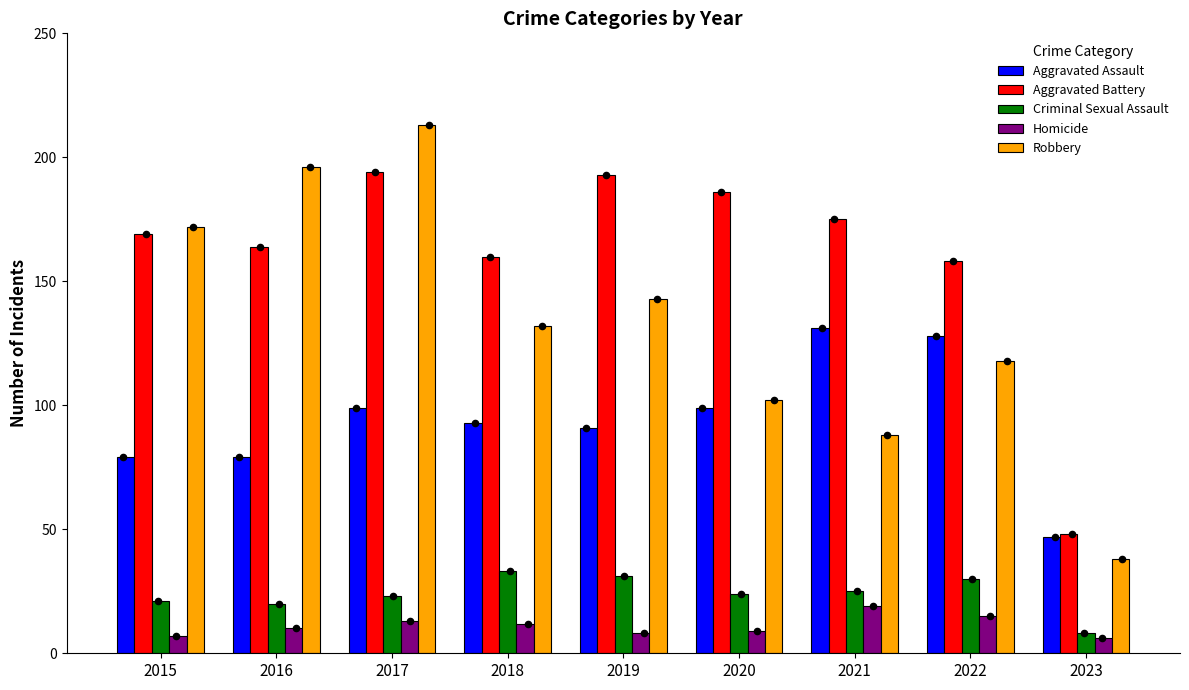

Which series contains the lowest Y value?

Homicide